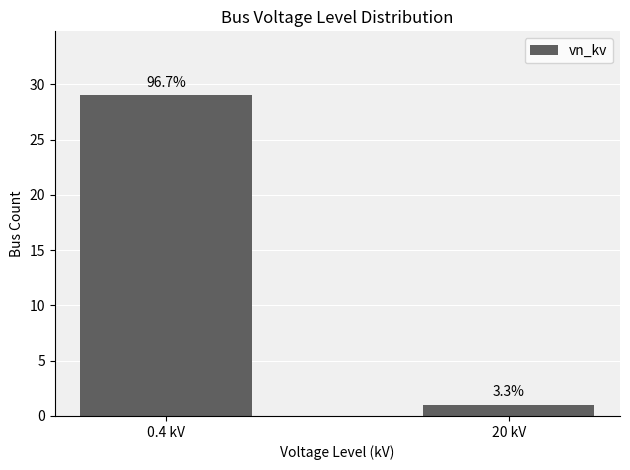

How many bars are there in total?

2